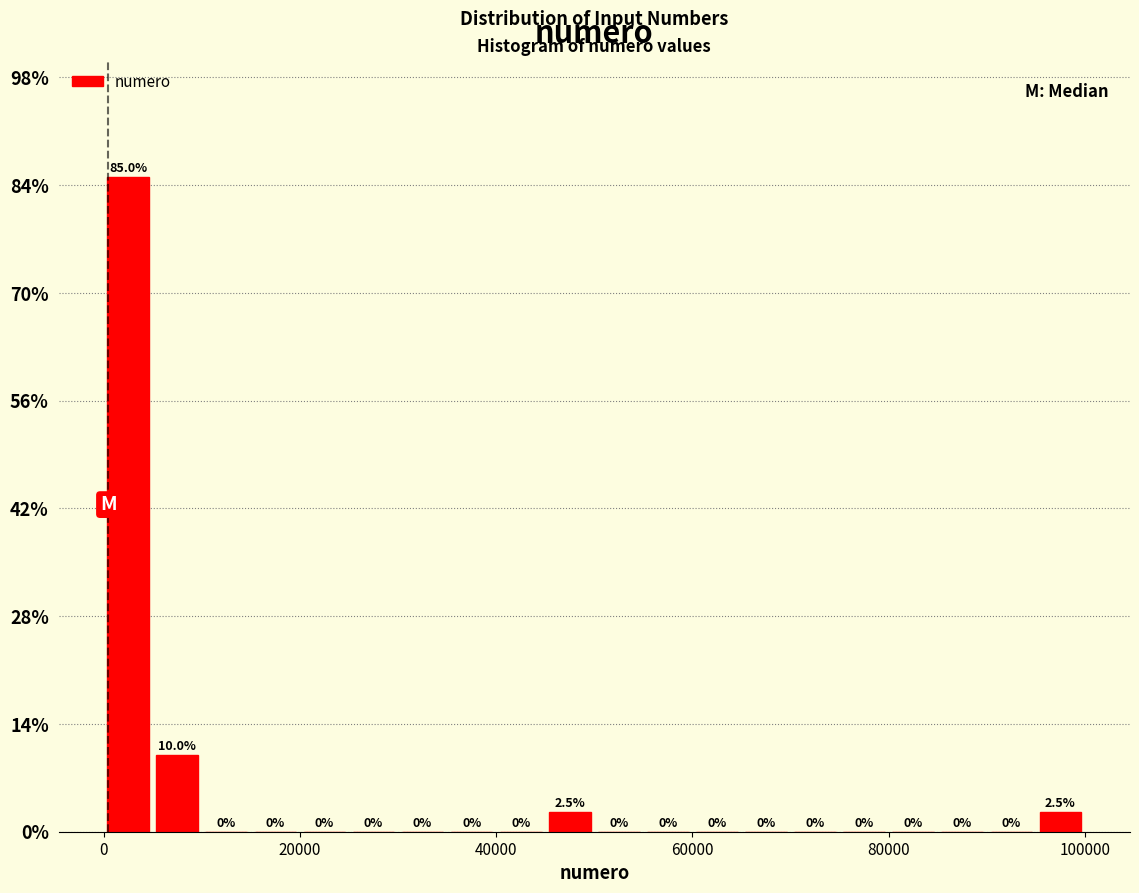

Read against the x-axis, roughly where is the centre of the tallest bar?

2000